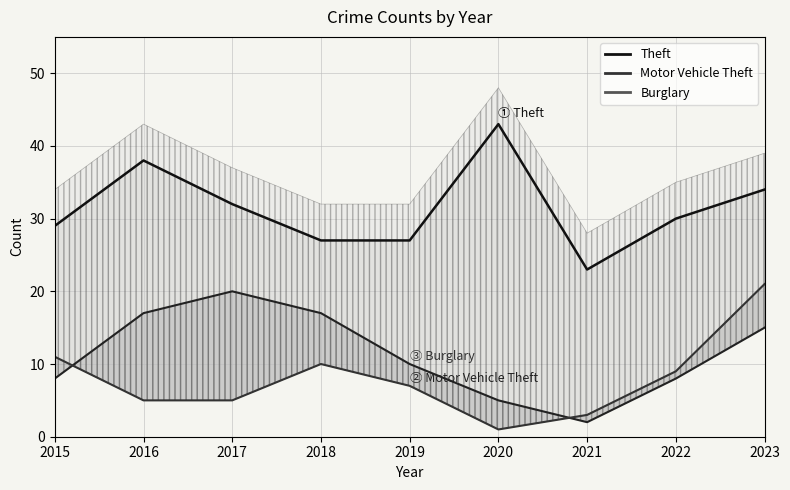

Rank the series at 2016 from lowest to highest value.

Motor Vehicle Theft, Burglary, Theft